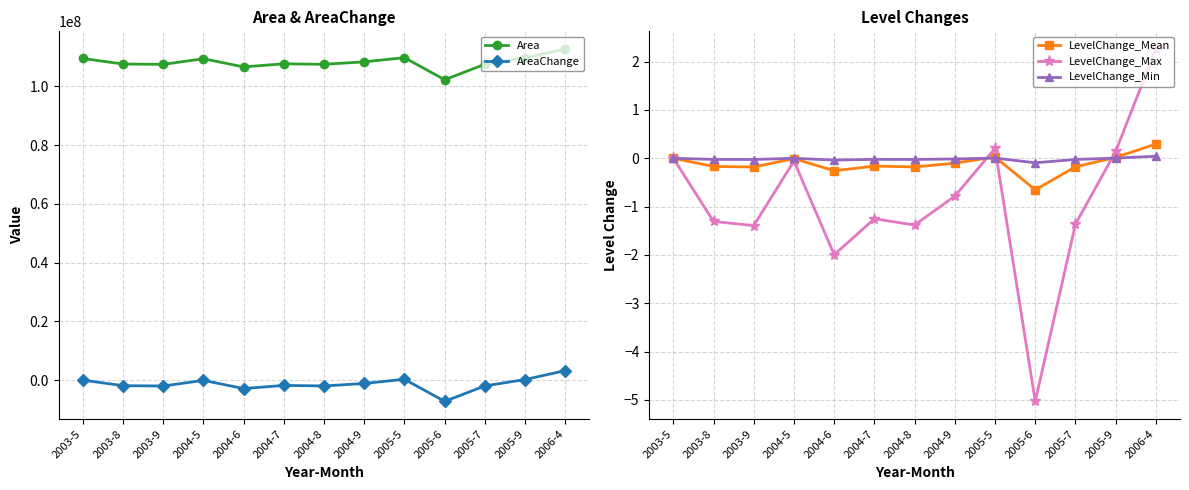

At 2005-7, list the series in order from largest to smallest.

Area, LevelChange_Min, LevelChange_Mean, LevelChange_Max, AreaChange